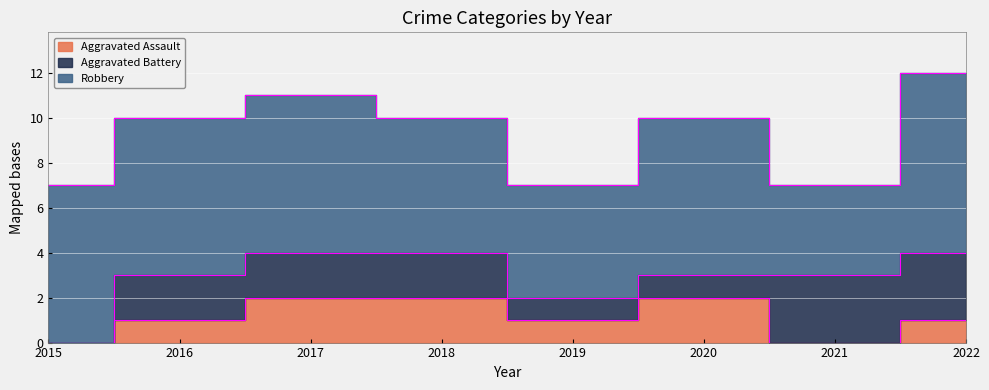

Is it true that Robbery equals 7 at 2016?

True